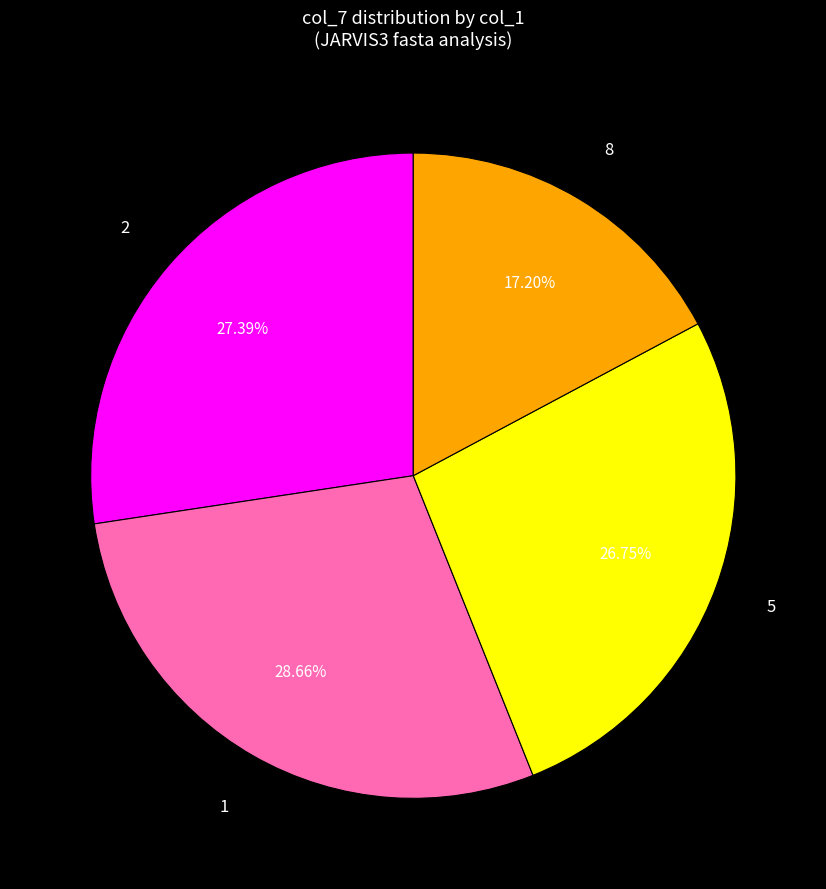

What is the largest slice in the pie chart?

1